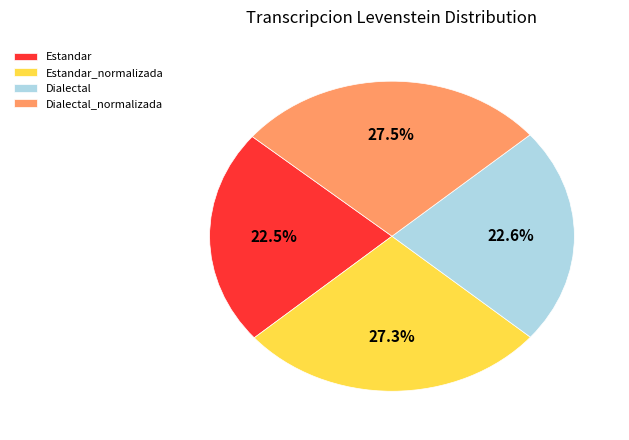

What is the ratio of the value at Estandar to the value at Dialectal_normalizada?

0.8